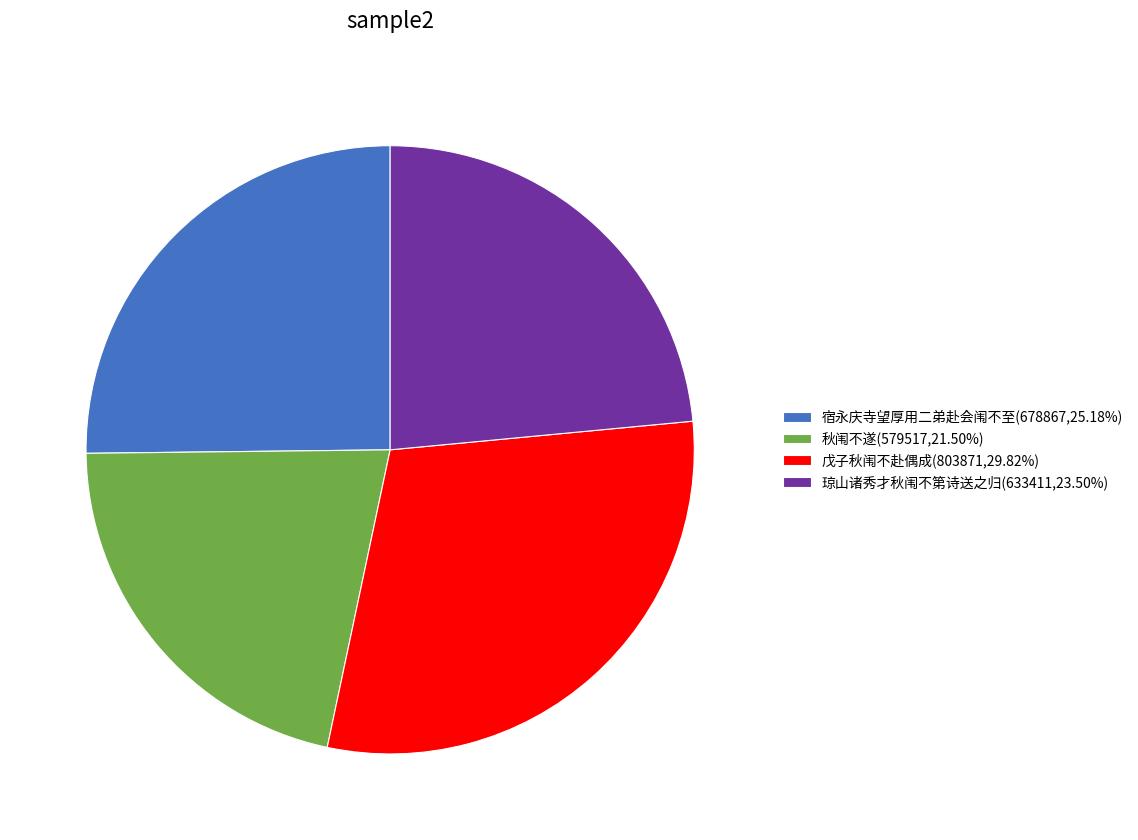

How many slices are in this pie chart?

4